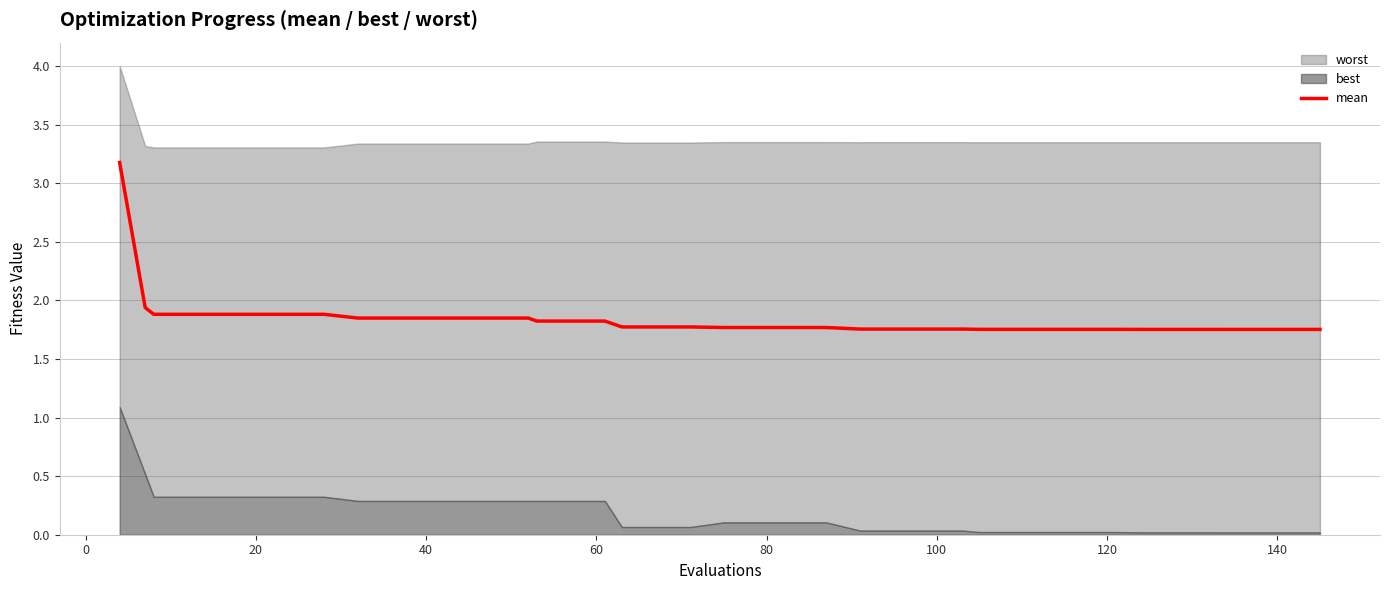

The mean series shows 3.1 at 40. True or false?

False